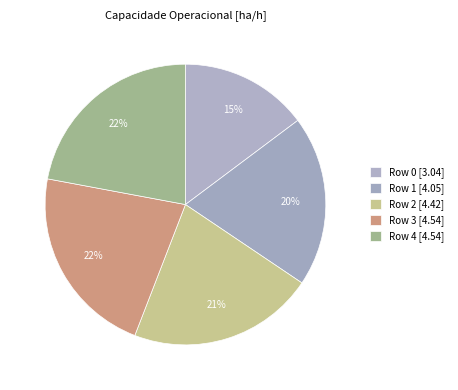

How many slices are in this pie chart?

5